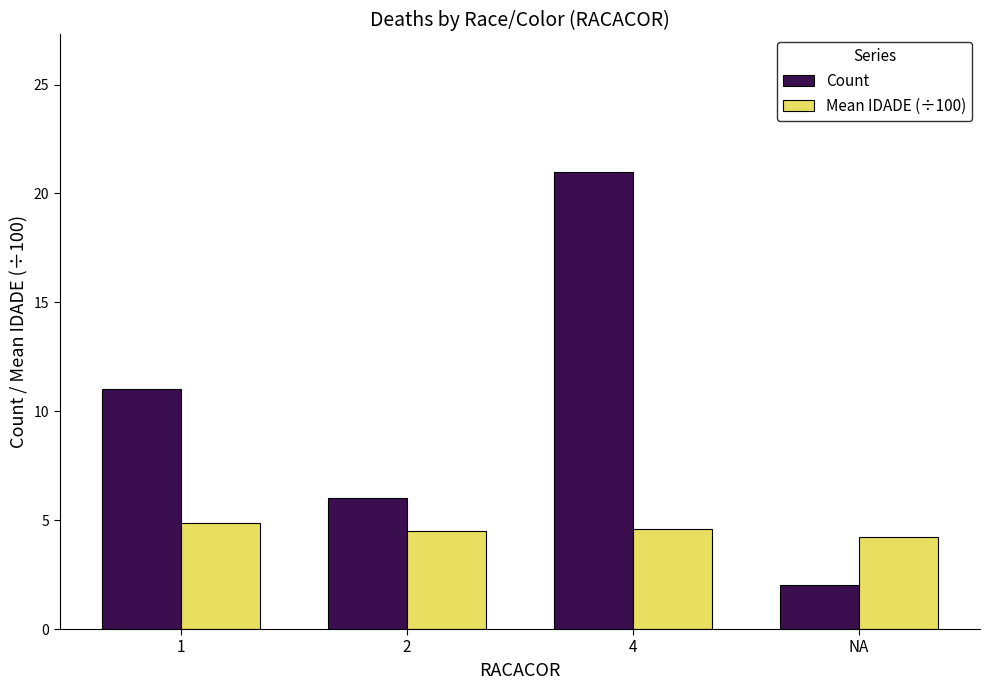

What is the sum of all Count values?

40.0